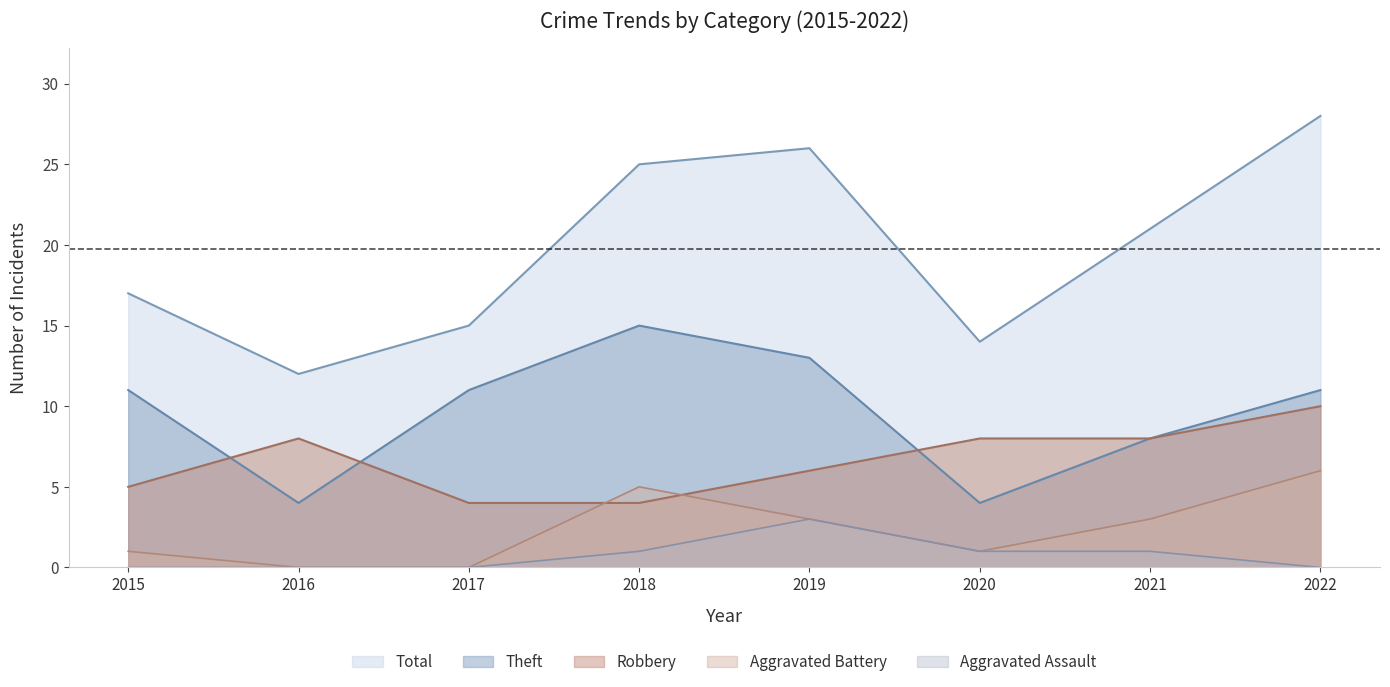

How many Robbery values are between 5 and 8?

5